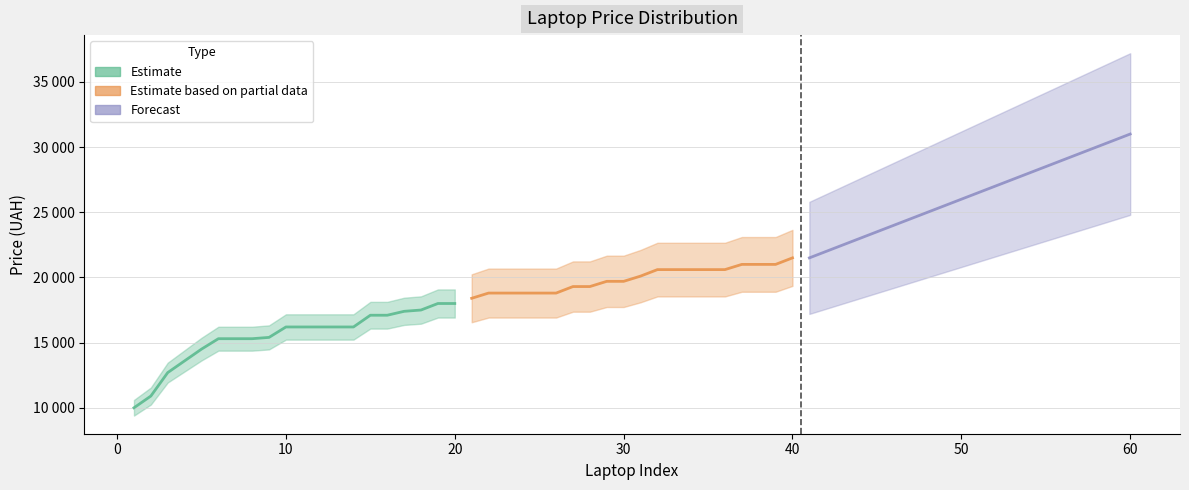

Reading left to right, transcribe all the data shown in this chart.

Estimate: 10000	10900	12700	13600	14500	15300	15300	15300	15400	16200	16200	16200	16200	16200	17100	17100	17400	17500	18000	18000
Estimate based on partial data: 18400	18800	18800	18800	18800	18800	19300	19300	19700	19700	20100	20600	20600	20600	20600	20600	21000	21000	21000	21500
Forecast: 21500	22000	22500	23000	23500	24000	24500	25000	25500	26000	26500	27000	27500	28000	28500	29000	29500	30000	30500	31000